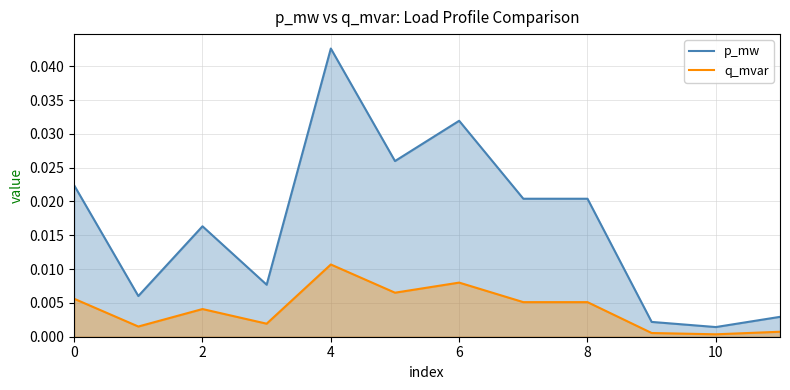

True or false: p_mw and q_mvar cross at least once.

False